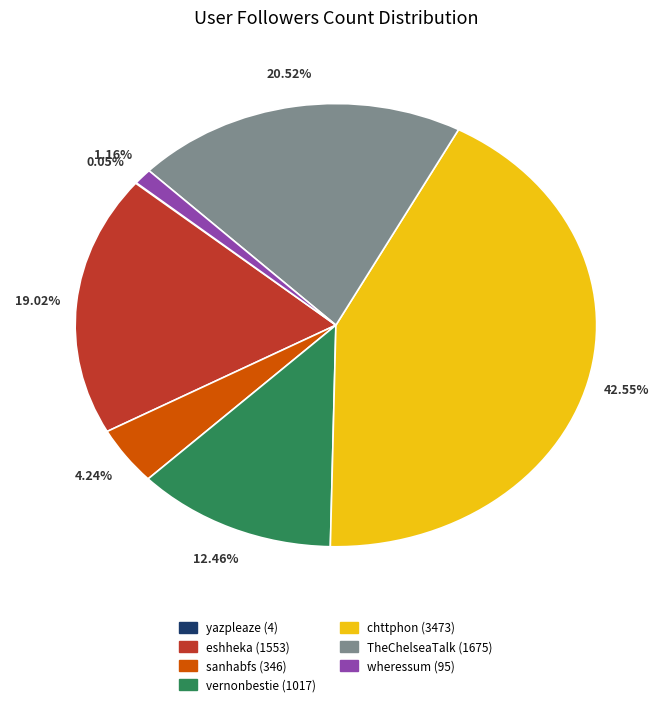

To the nearest percent, what is the difference between the largest and smallest slice percentages?

42%